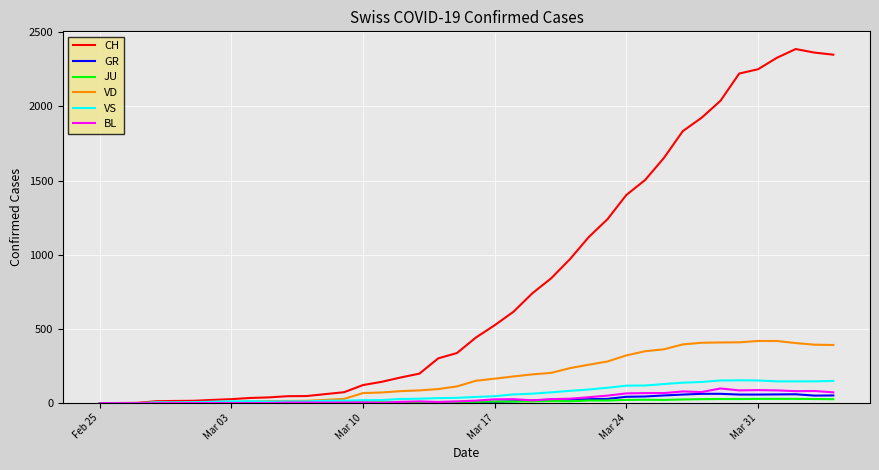

Which series has the largest total across all categories?

CH